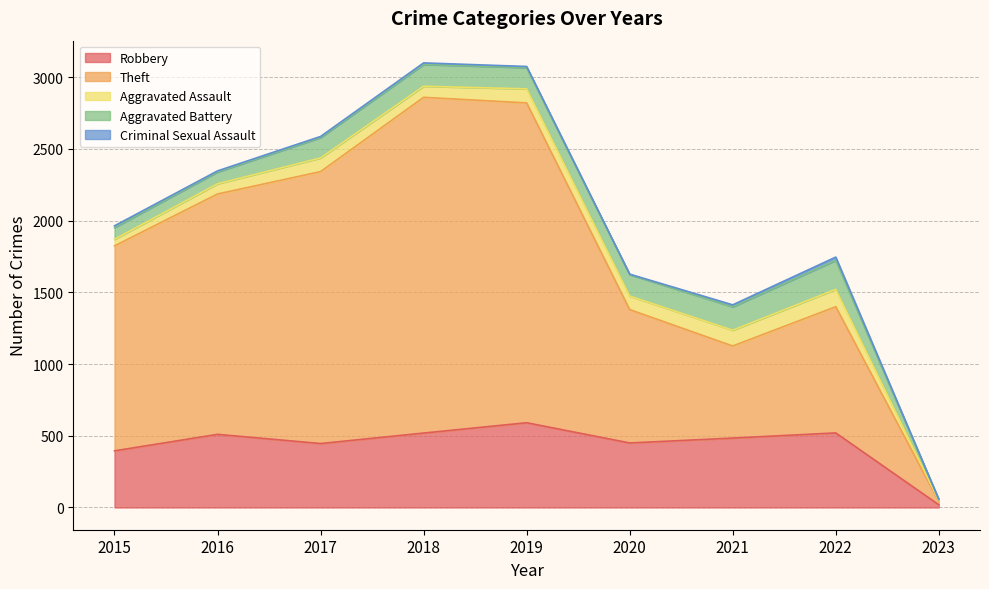

Reading left to right, transcribe all the data shown in this chart.

Robbery: 395	510	446	519	591	450	484	520	19
Theft: 1429	1676	1896	2341	2230	930	642	880	23
Aggravated Assault: 46	71	95	77	98	94	110	121	7
Aggravated Battery: 82	82	142	152	148	150	163	202	7
Criminal Sexual Assault: 12	8	8	11	8	3	14	23	1